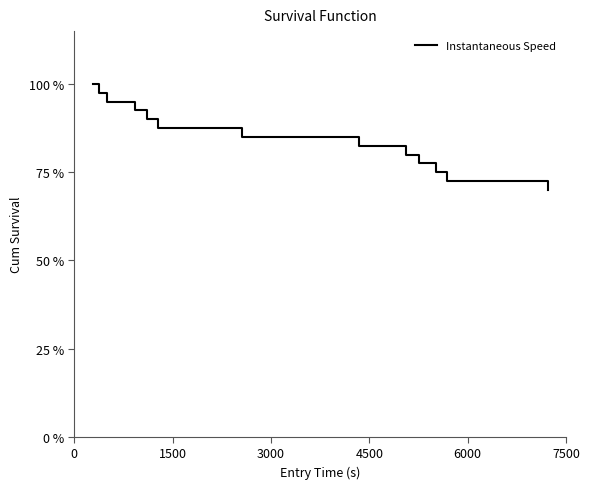

What is the greatest value displayed?

100.0